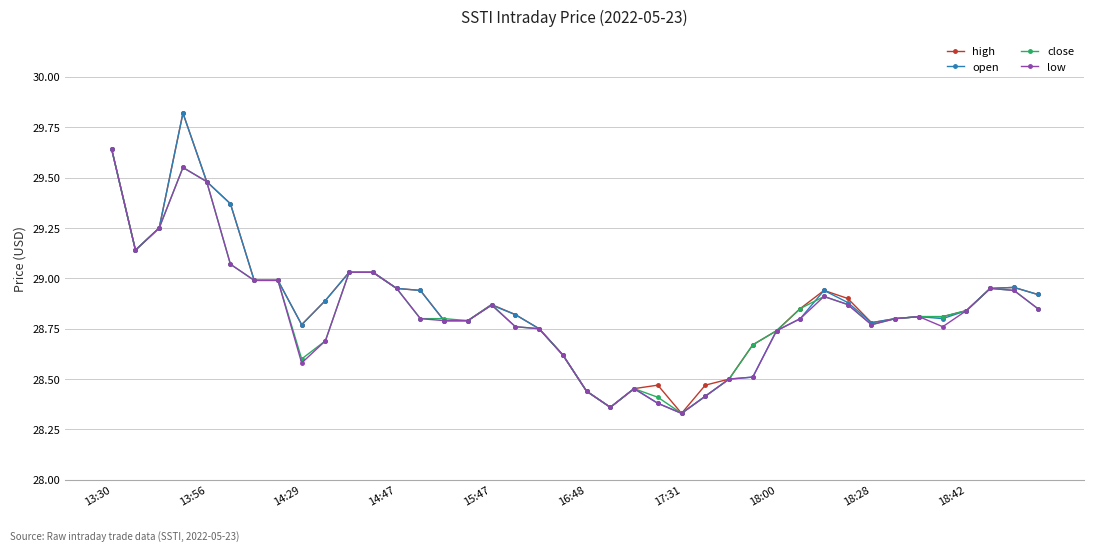

True or false: close has more than 1 points higher than both neighbors.

True